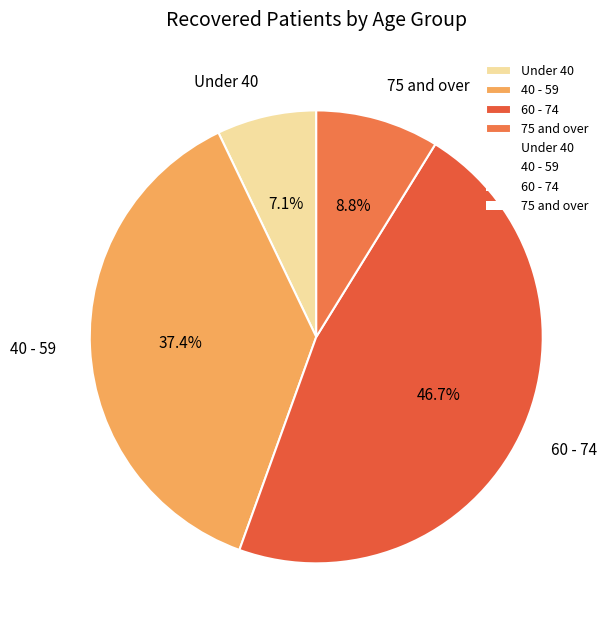

Does Under 40 represent more than half of the total?

No